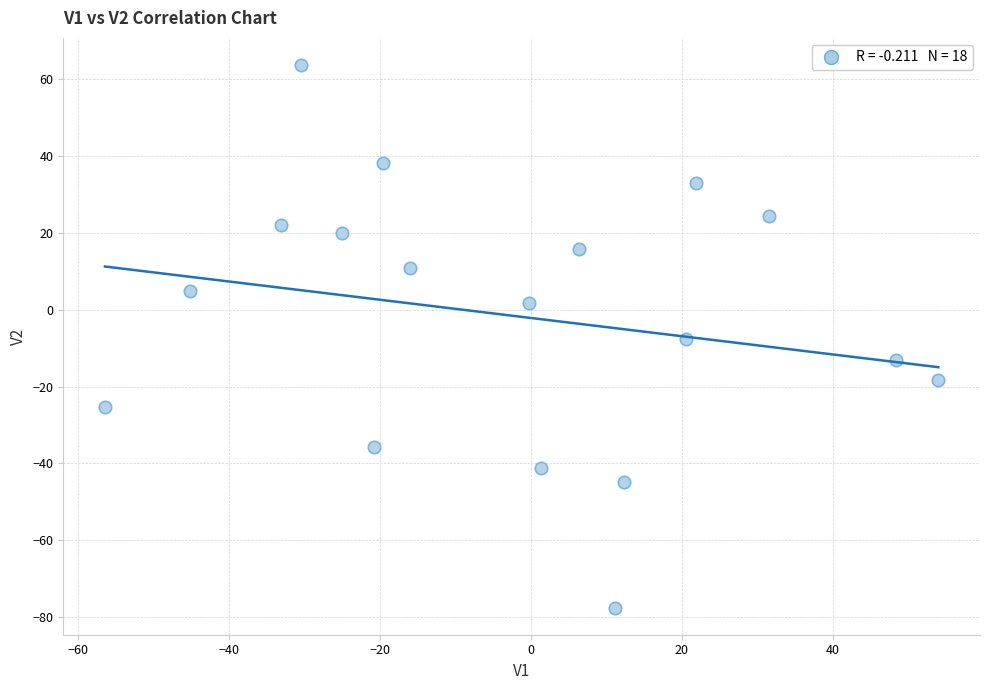

What is the range of X values (max minus min)?

110.5